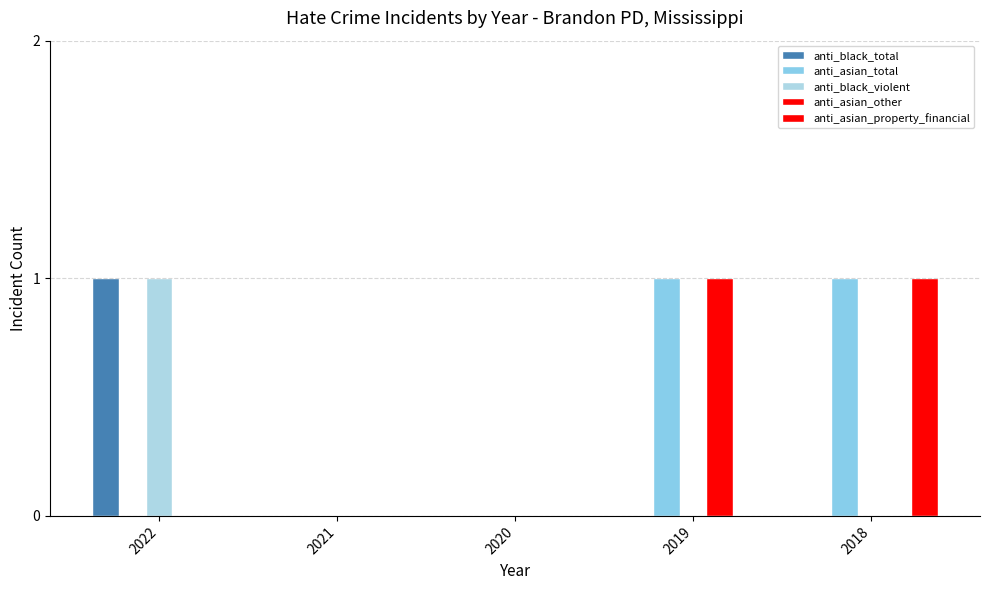

Are the bars horizontal?

No